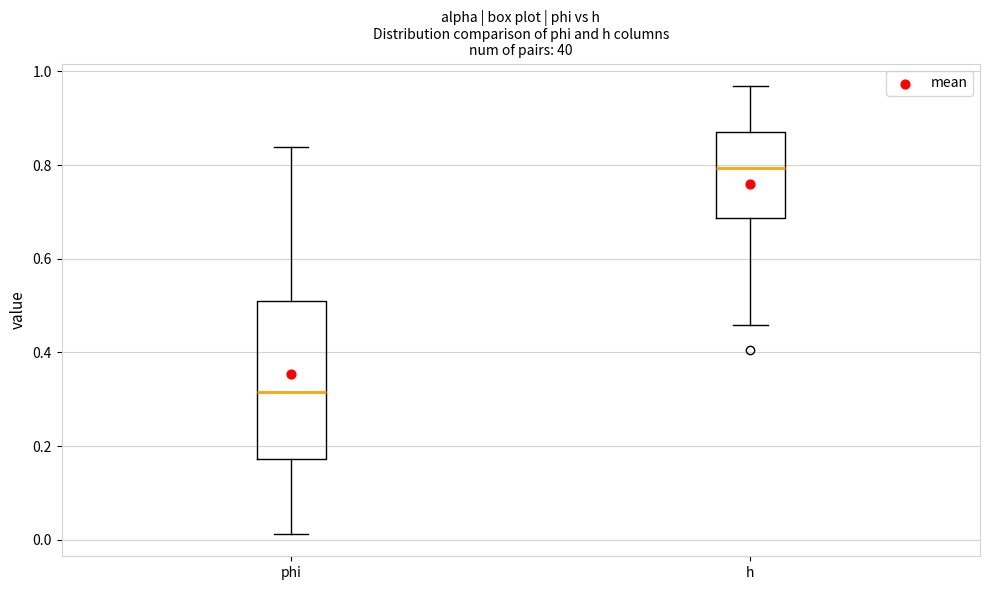

Where does the median line of the box for h sit on the y-axis? The values are not printed on the chart, so give them approximately, as read against the axis.

0.80